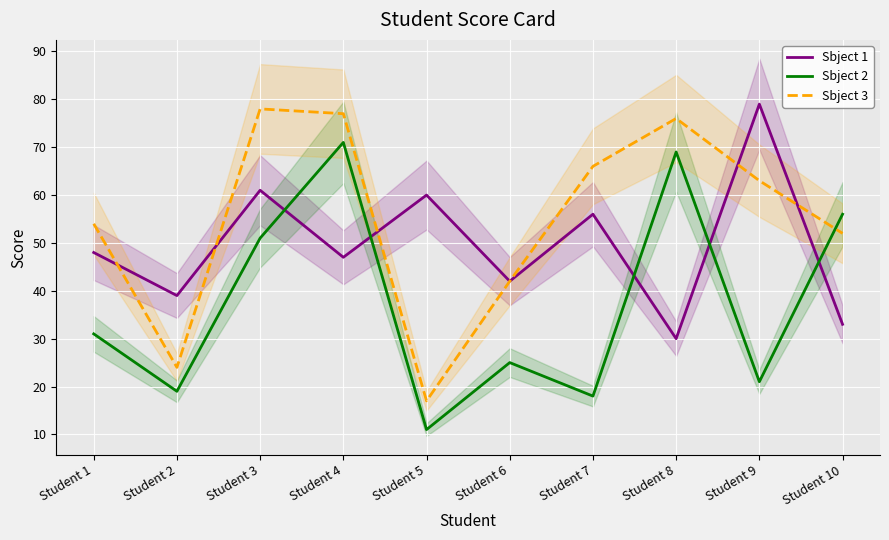

Where is the first local maximum for Sbject 2?

Student 4